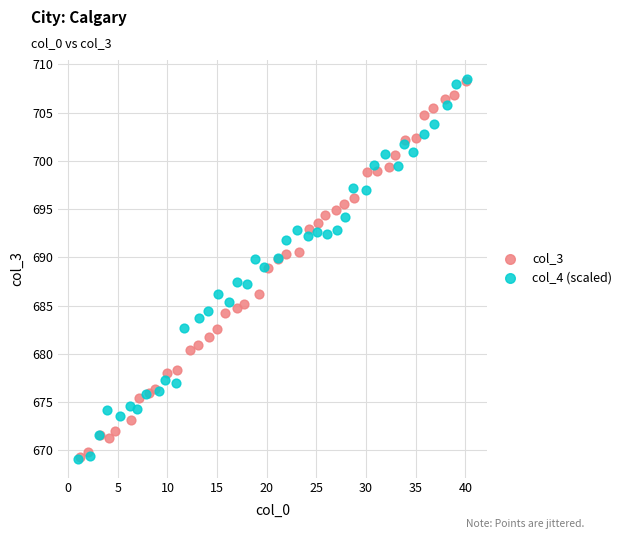

Which series has the widest spread of Y values?

col_4 (scaled)